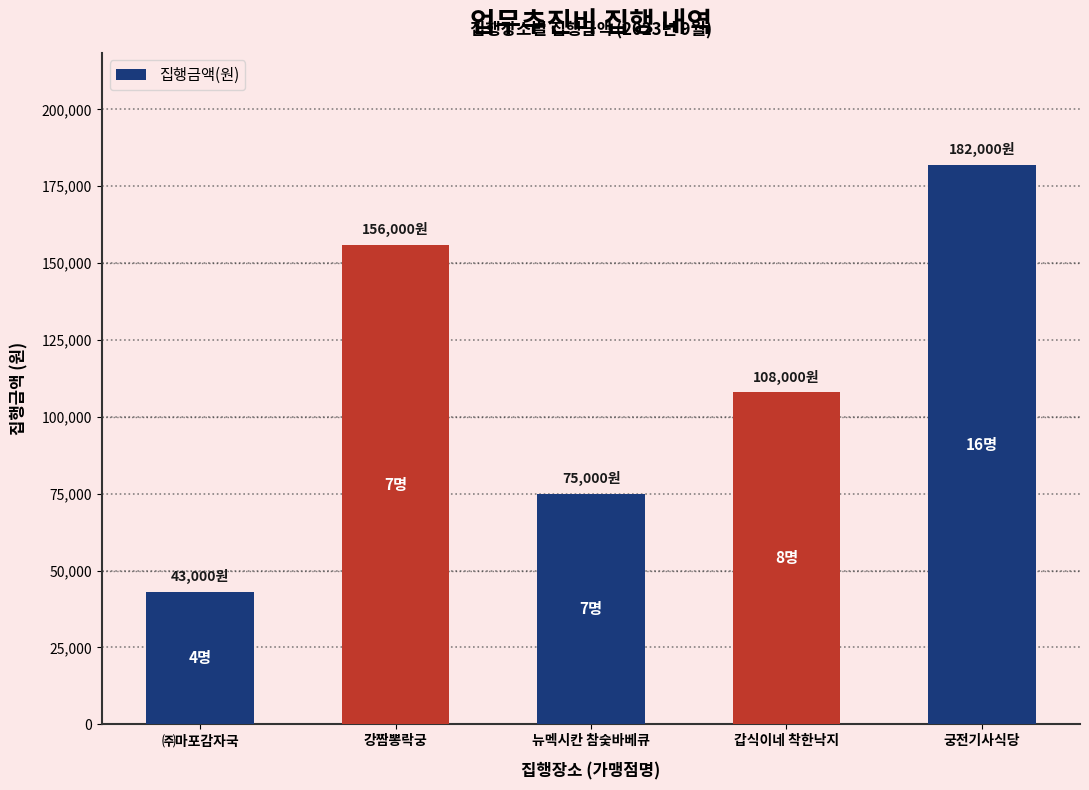

Which has a higher value, 갑식이네 착한낙지 or 뉴멕시칸 참숯바베큐?

갑식이네 착한낙지